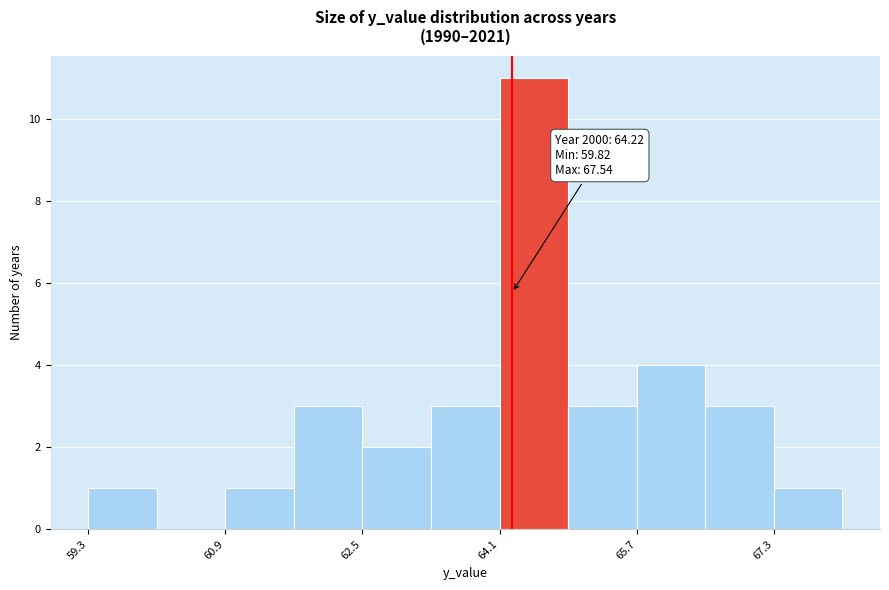

Around what value on the x-axis is the tallest bar? Give the approximate position of its centre, as read against the axis.

64.4